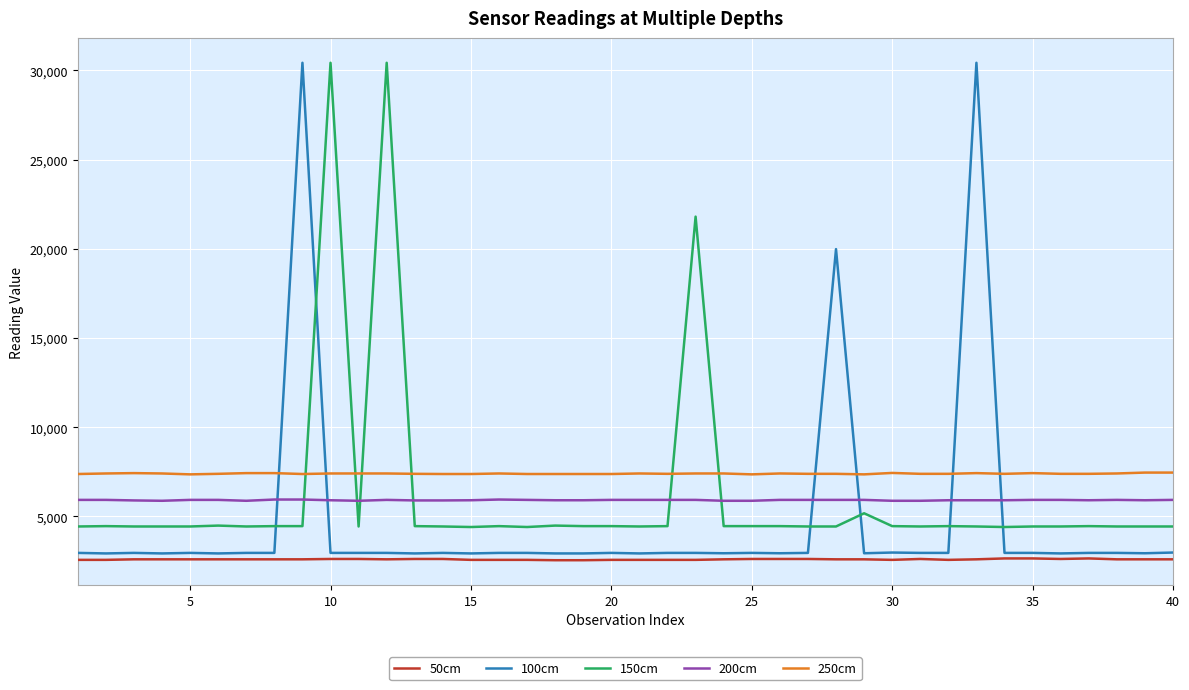

What is the lowest value of the 50cm series?

2550